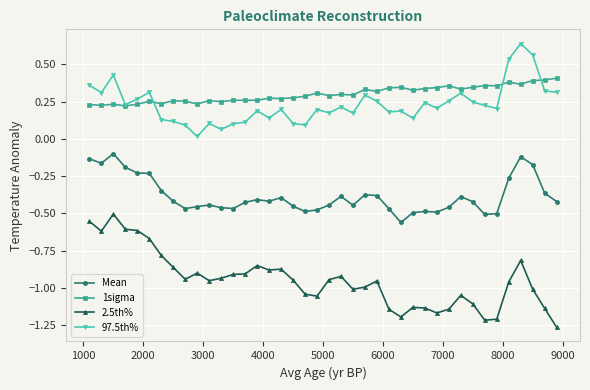

True or false: 97.5th% has more than 1 points higher than both neighbors.

True